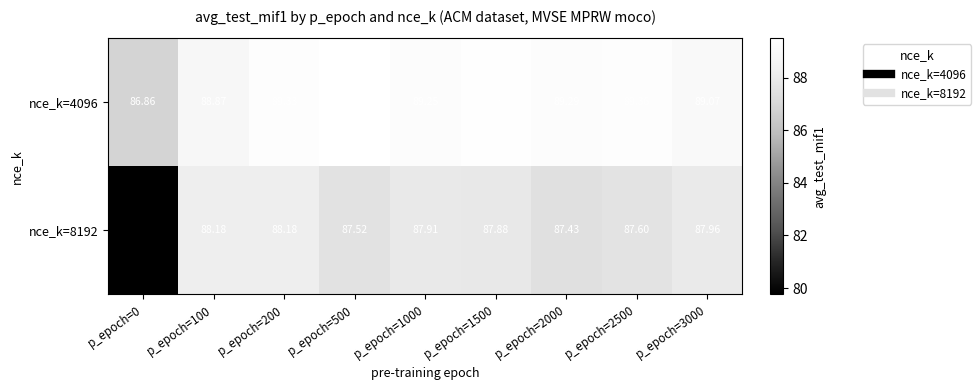

Which series has the largest range (max minus min)?

nce_k=8192